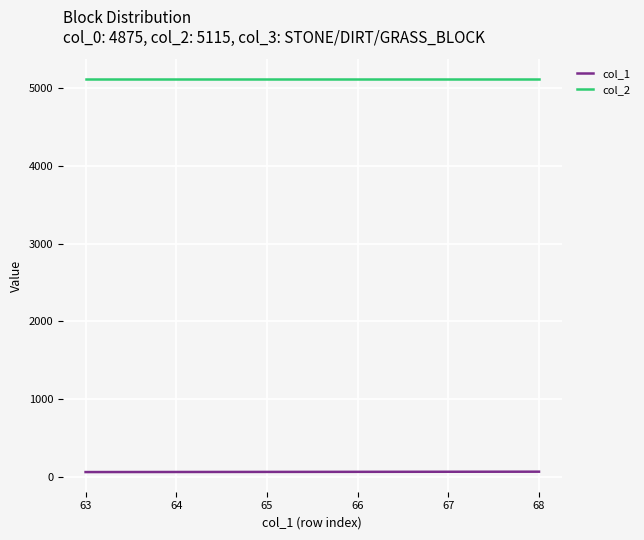

True or false: col_2 has more than 2 interior local peaks.

False